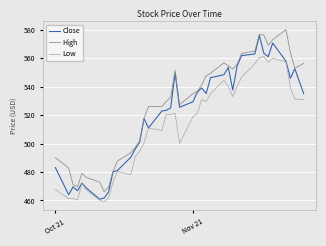

Rank the series by their average value, from highest to lowest.

High, Close, Low